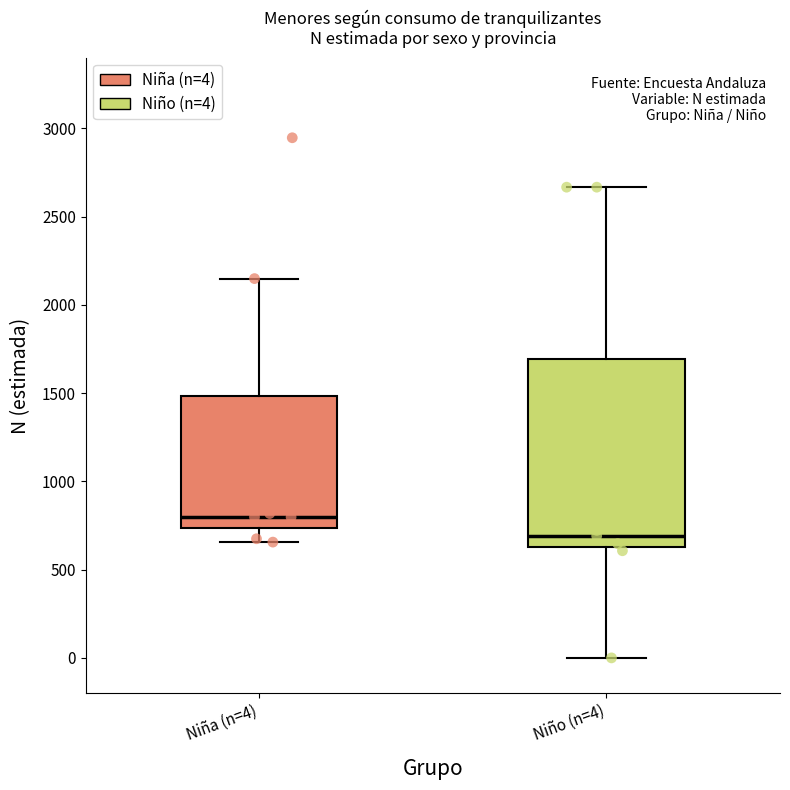

Comparing the boxes themselves (not the whiskers), which one is the tallest?

Niño (n=4)